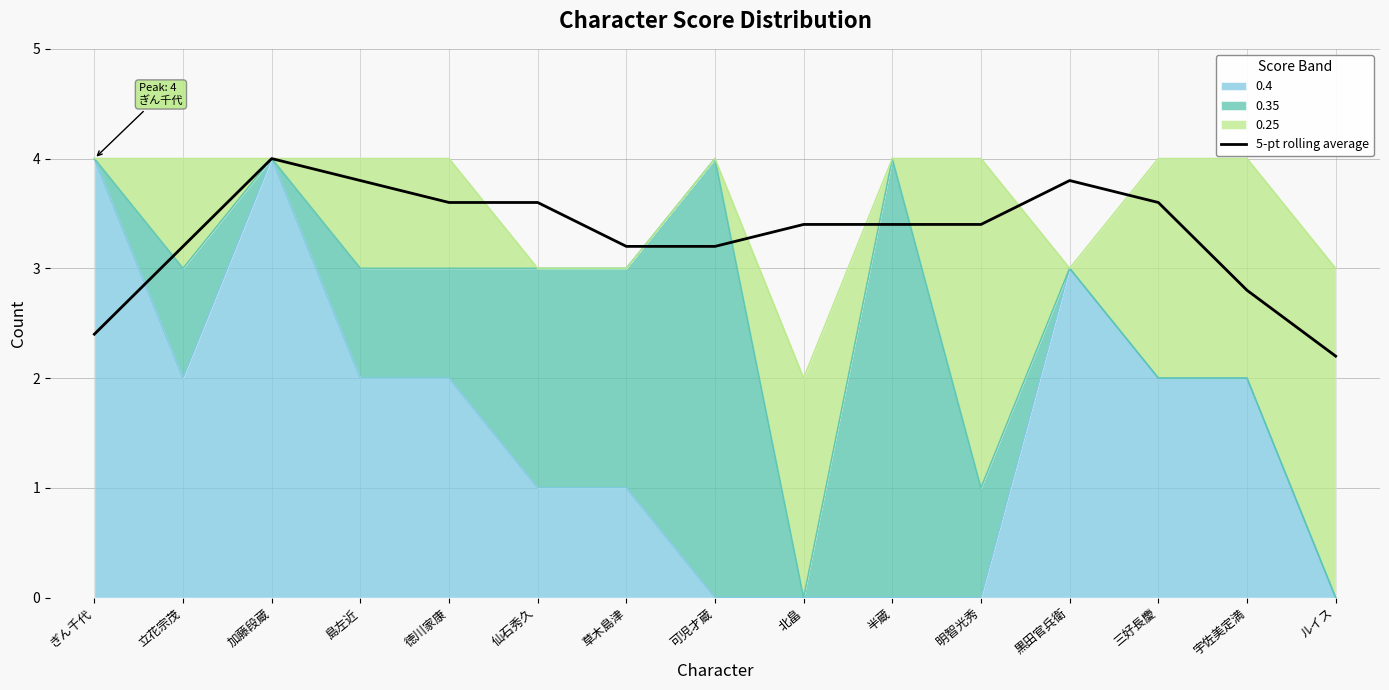

Reading left to right, extract all data points from this chart.

ぎん千代=2.4	立花宗茂=3.2	加藤段蔵=4.0	島左近=3.8	徳川家康=3.6	仙石秀久=3.6	草木島津=3.2	可児才蔵=3.2	北畠=3.4	半蔵=3.4	明智光秀=3.4	黒田官兵衛=3.8	三好長慶=3.6	宇佐美定満=2.8	ルイス=2.2